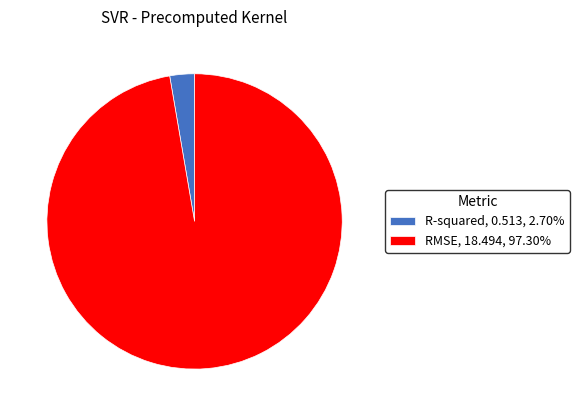

Is the sum of R-squared, 0.513, 2.70% and RMSE, 18.494, 97.30% greater than half?

Yes